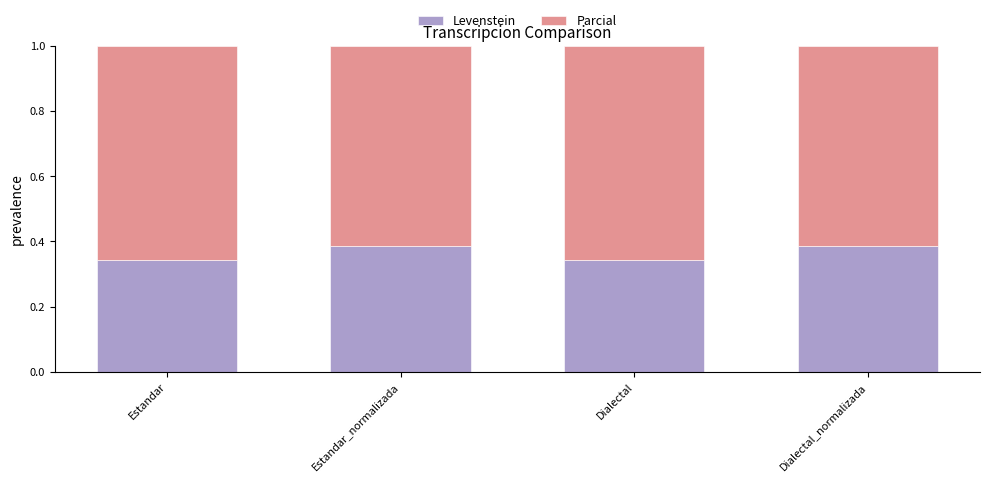

What is the sum of all Levenstein values?

1.5